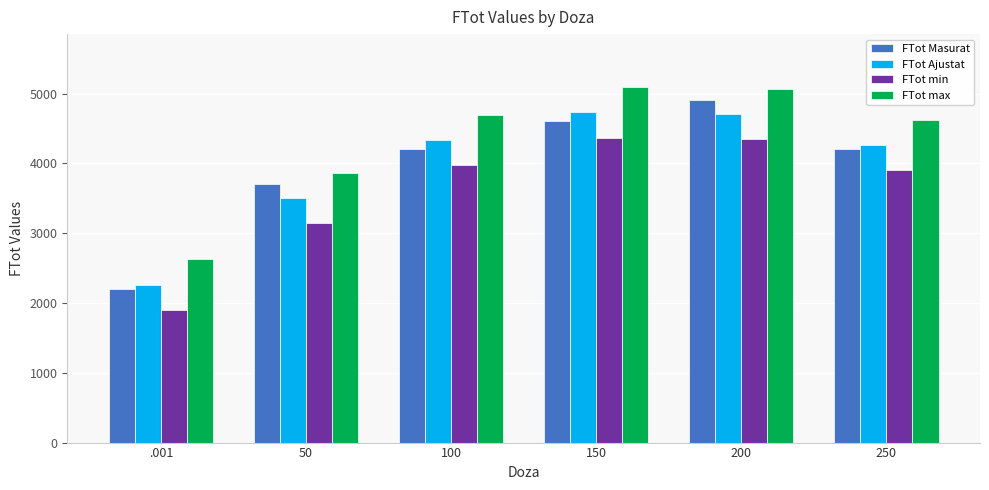

What is the label of the 2nd bar from the right?

200